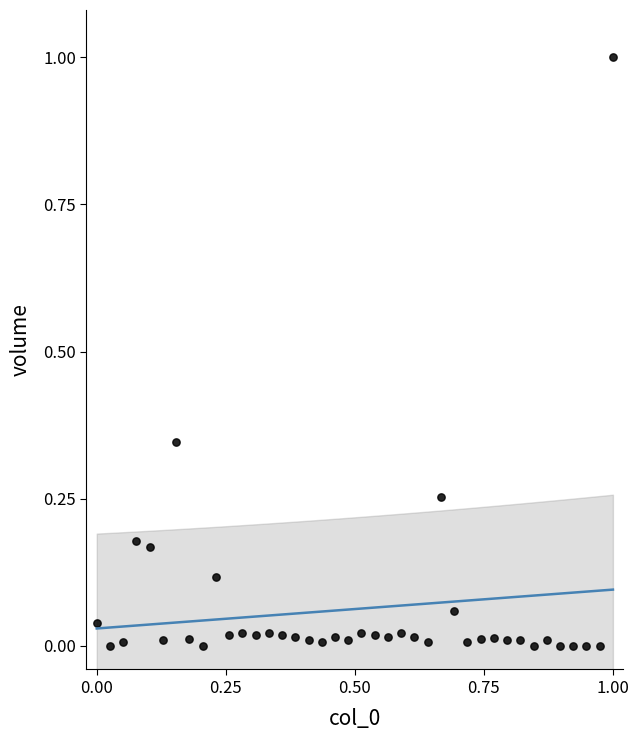

What is the range of X values (max minus min)?

1.0